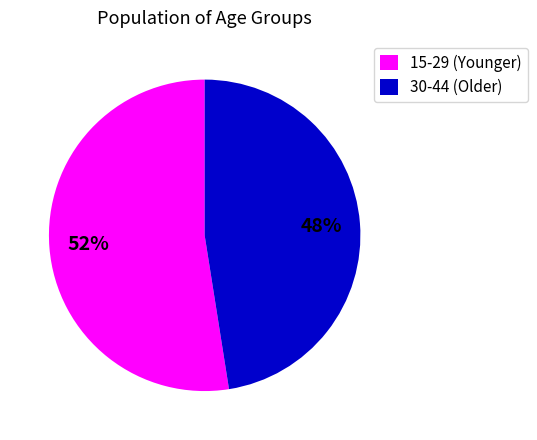

Does 15-29 (Younger) represent more than half of the total?

Yes